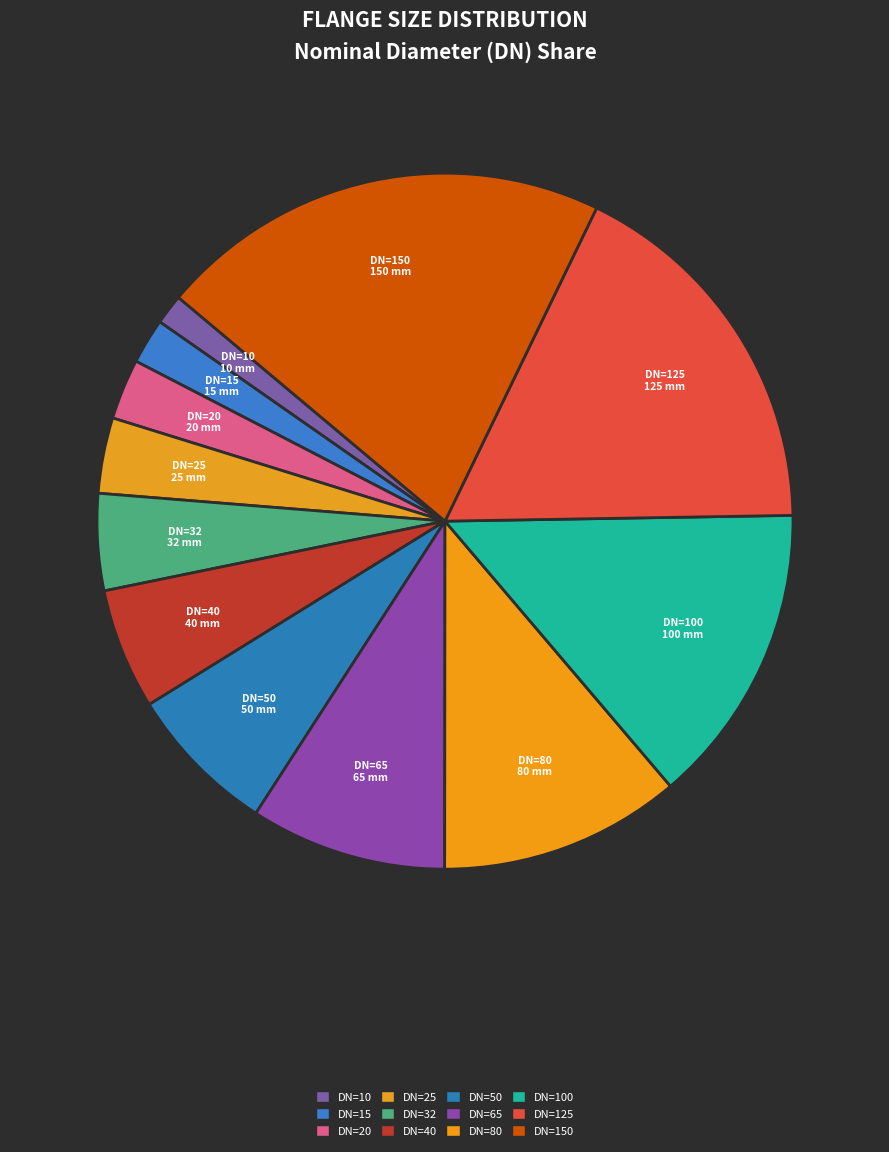

How many segments does this pie chart have?

12